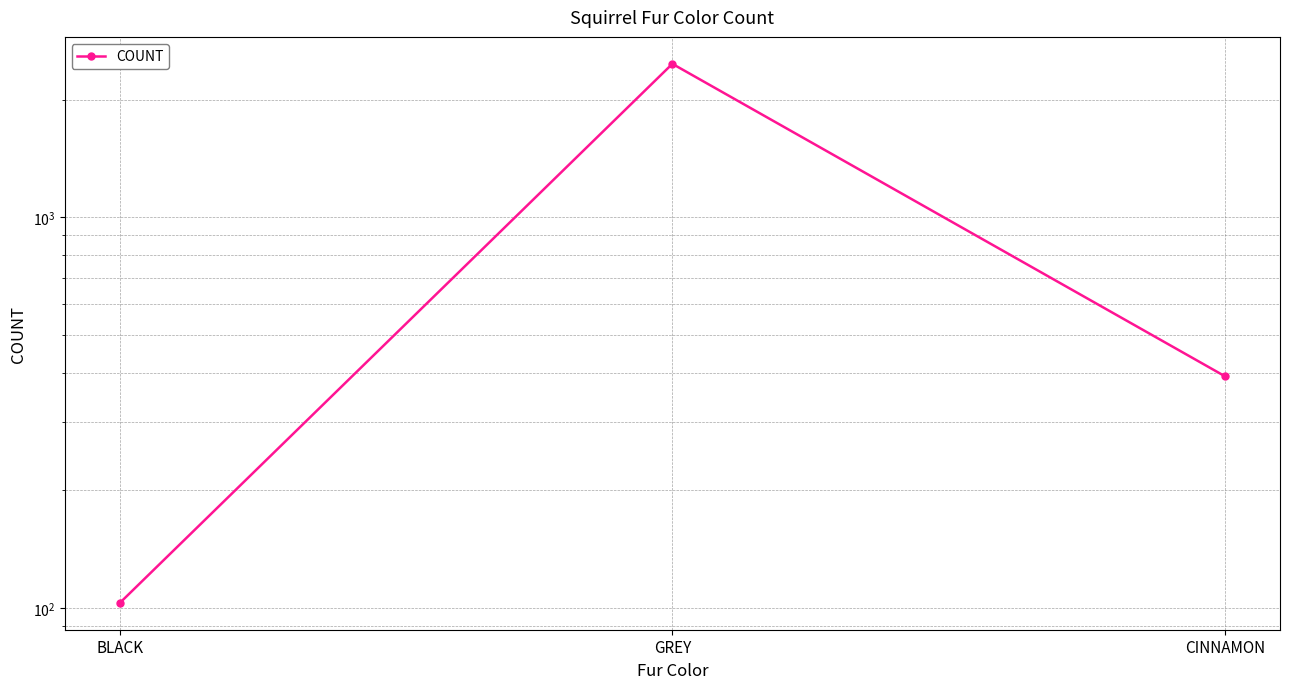

List the labels in order of value, largest first.

GREY, CINNAMON, BLACK